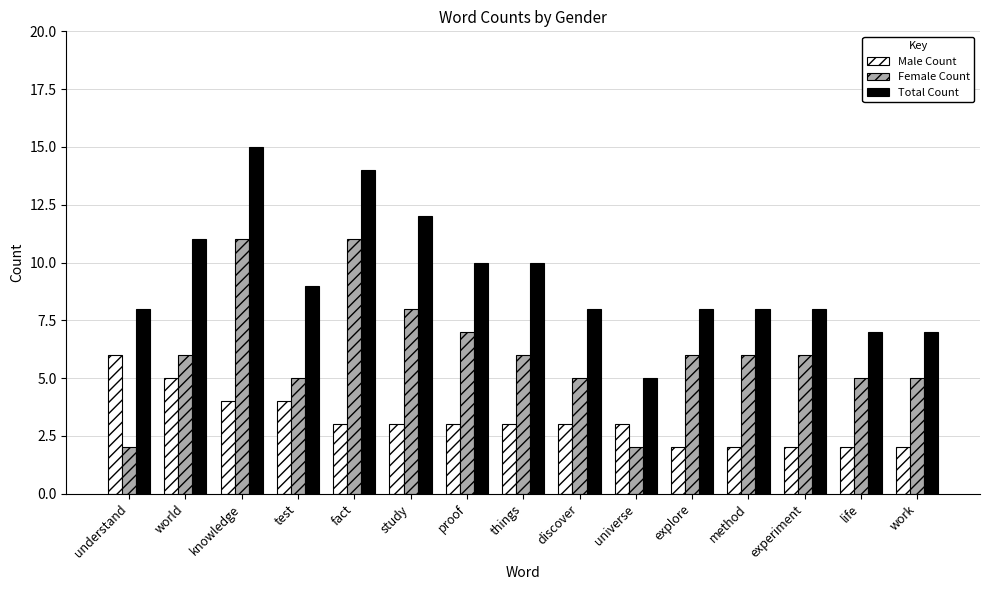

True or false: Female Count has a value of 2 at universe.

True